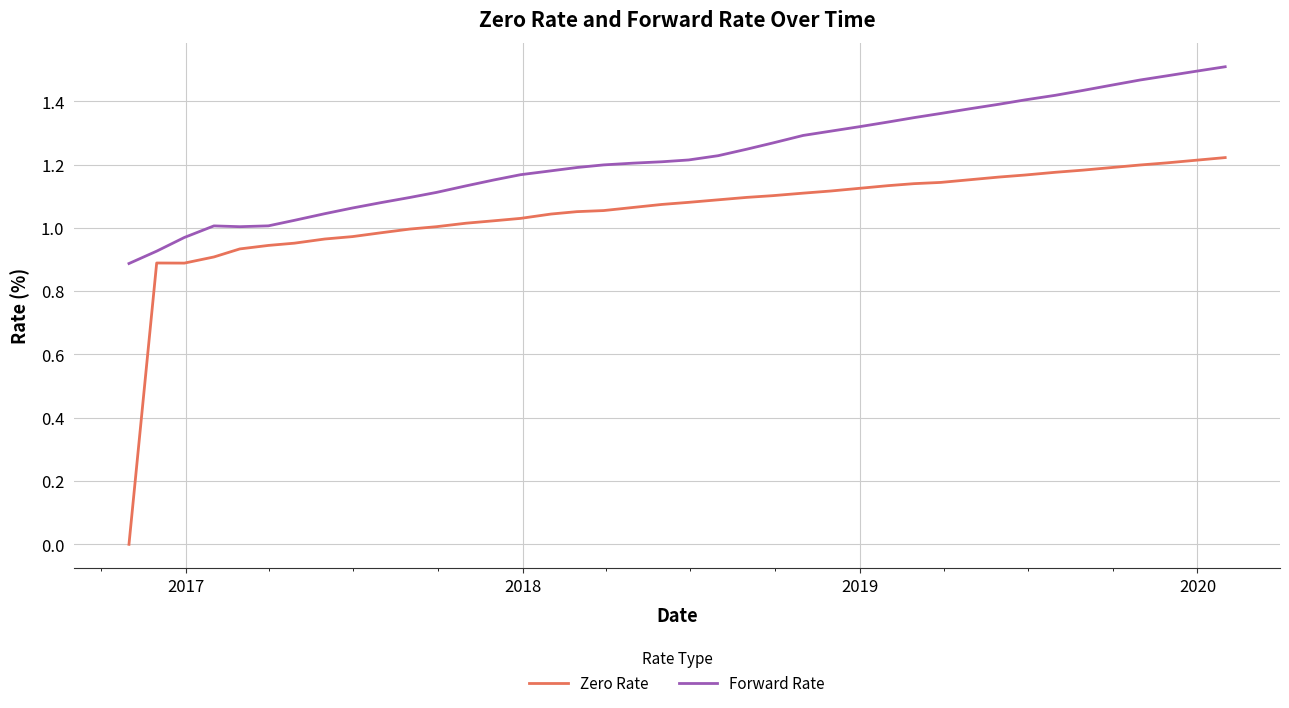

Which series has the largest total across all categories?

Forward Rate